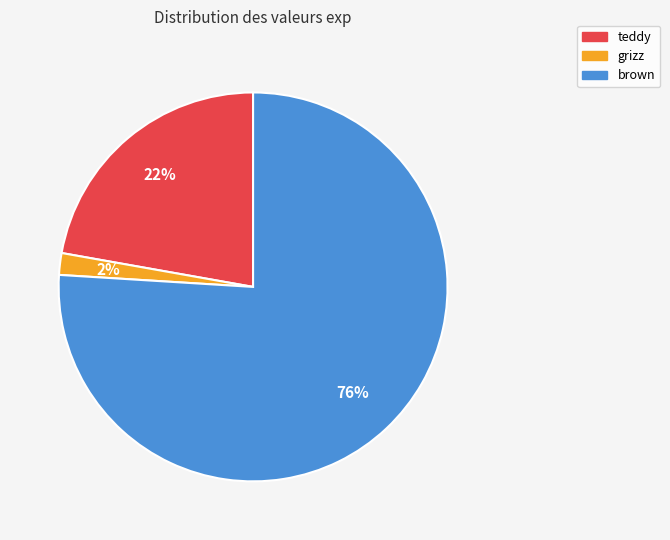

Combined, do brown and grizz account for over 50%?

Yes